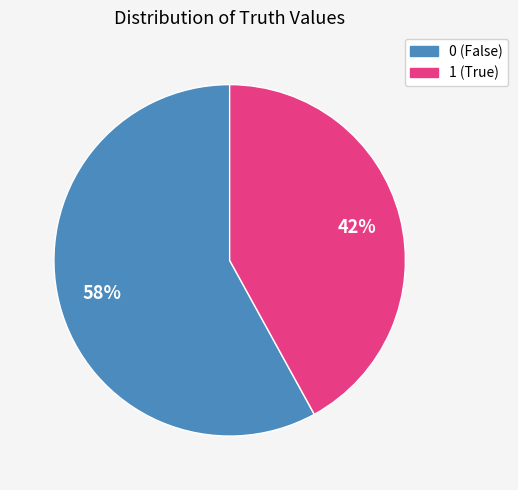

How many slices are in this pie chart?

2